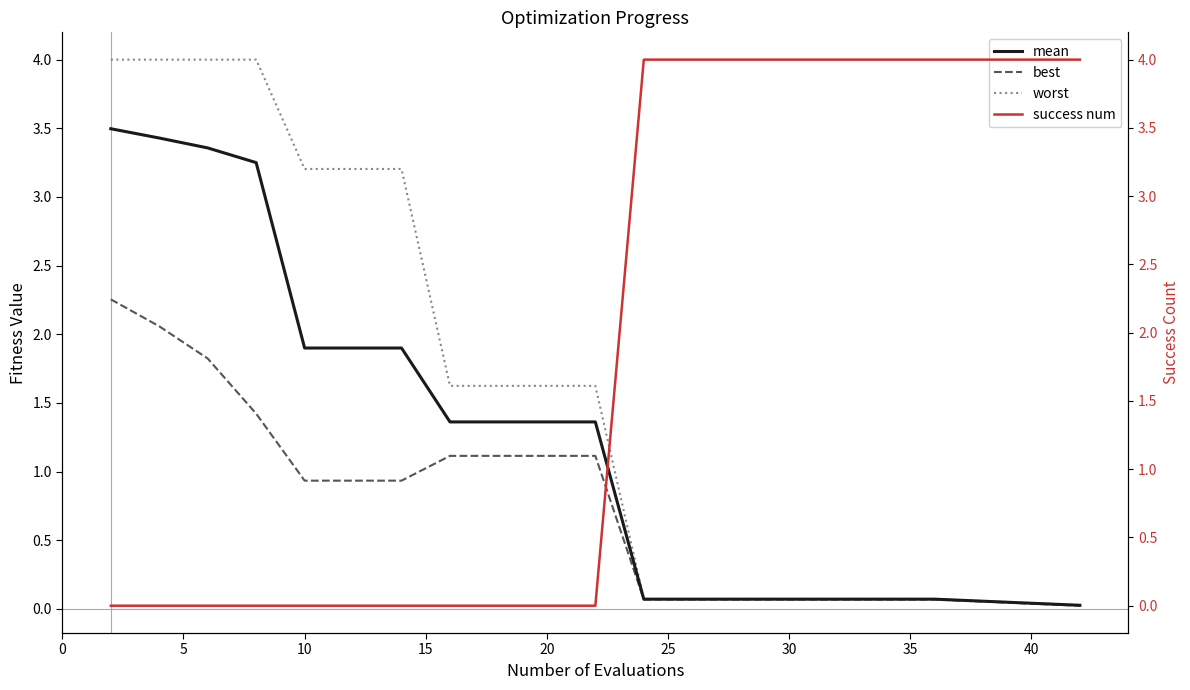

The worst series shows 0.0 at 12. True or false?

False